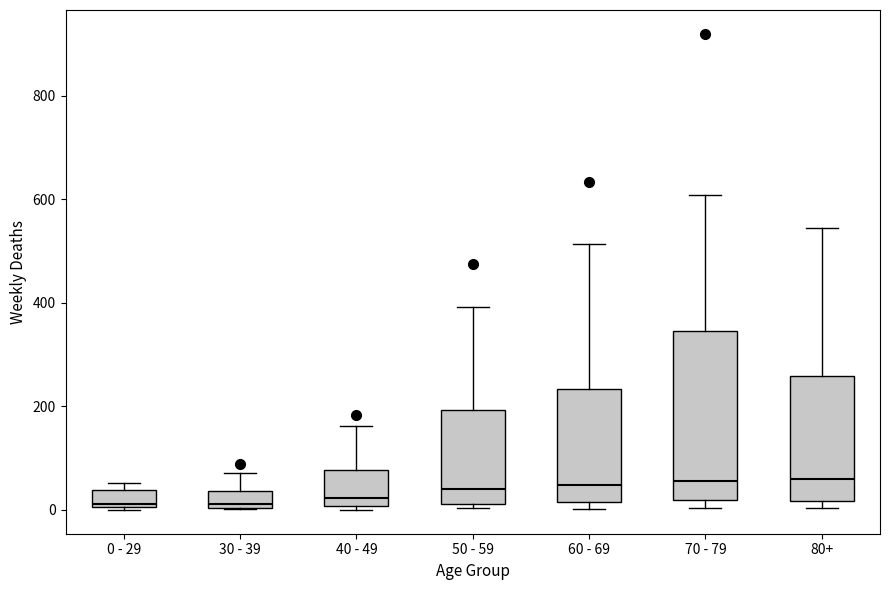

Where does the upper whisker of the box for 30 - 39 end on the y-axis? The values are not printed on the chart, so give them approximately, as read against the axis.

80